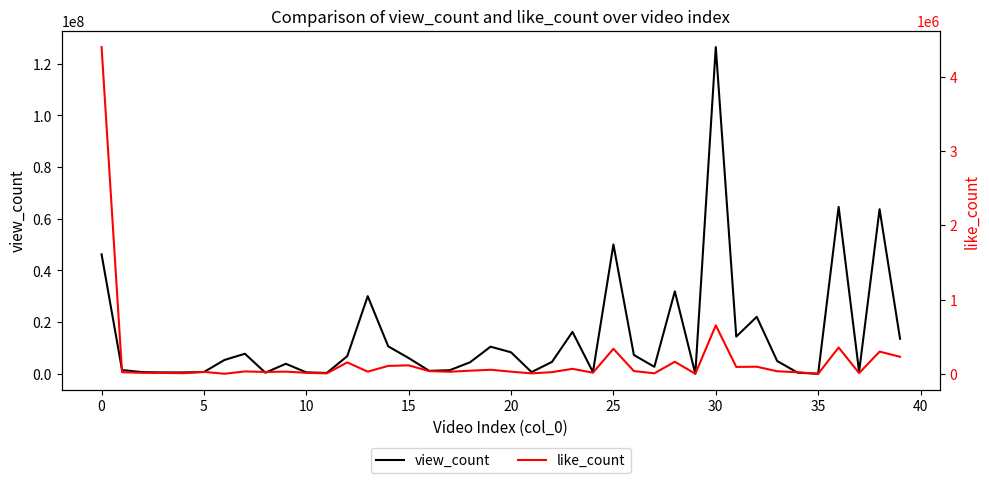

The view_count series shows 61022652 at 0. True or false?

False